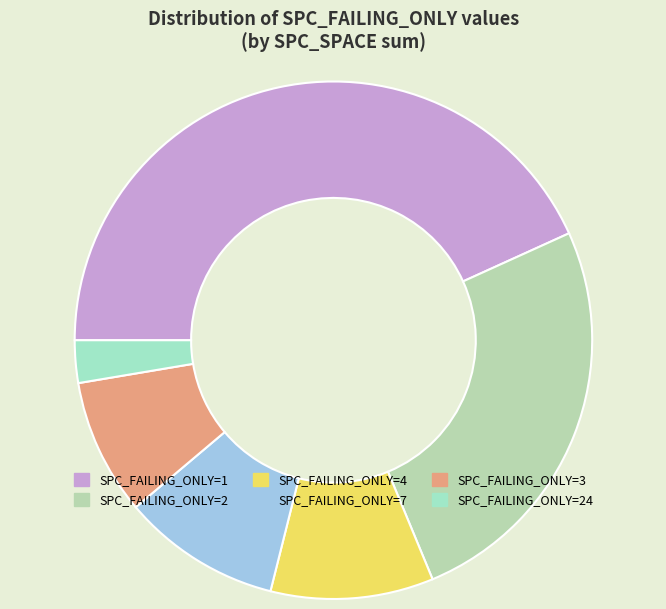

Which slice is the largest?

SPC_FAILING_ONLY=1